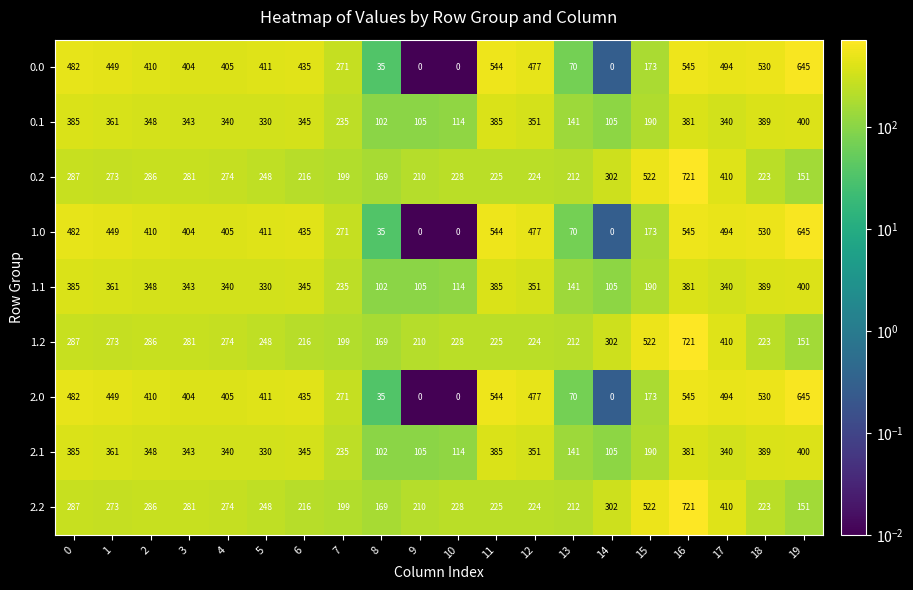

Read the 0.1 value at 11.

385